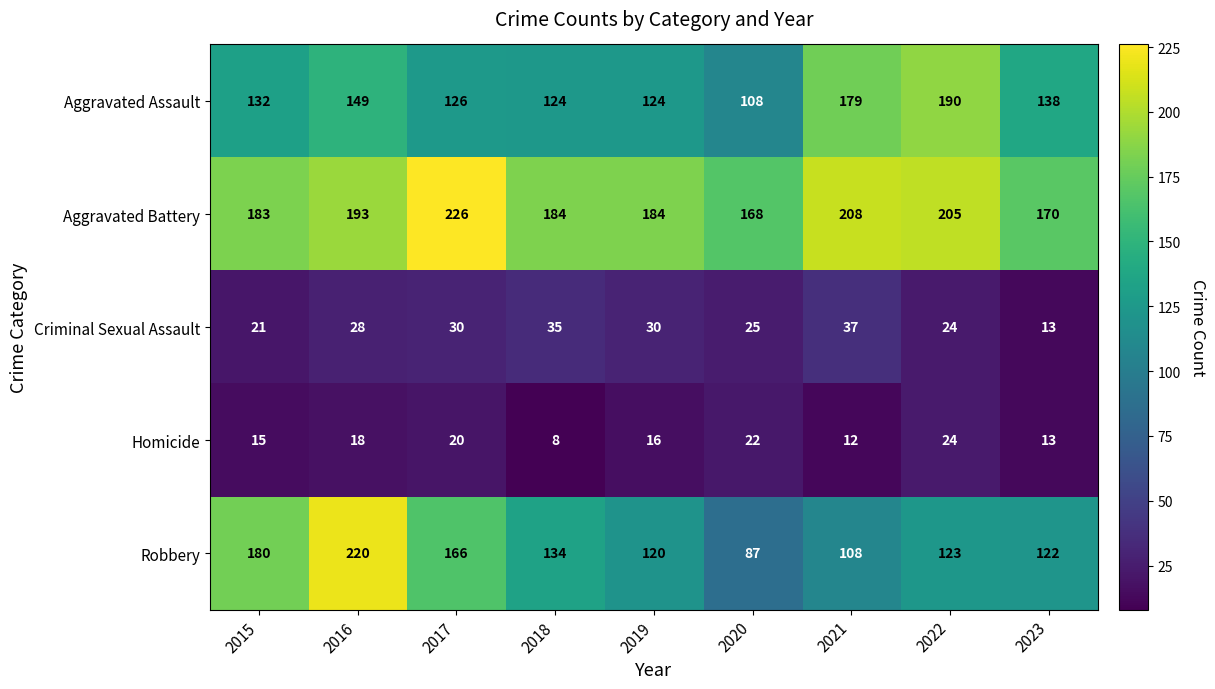

The Aggravated Battery series shows 295 at 2023. True or false?

False